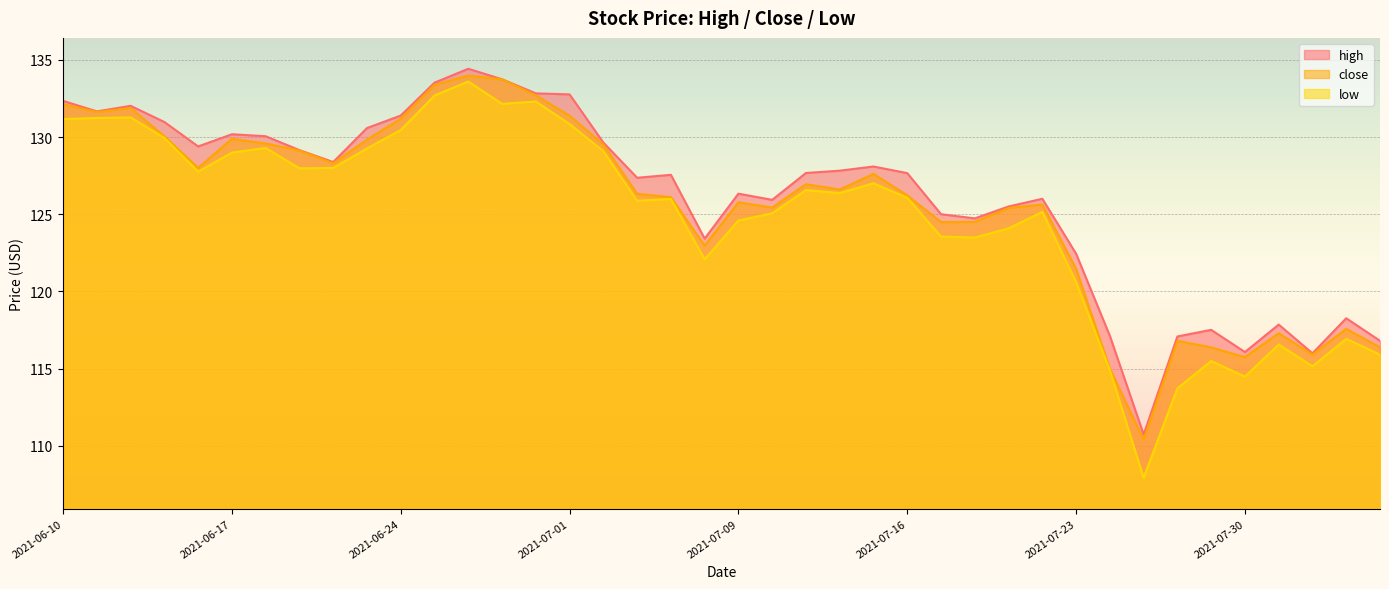

Which series has the largest range (max minus min)?

low